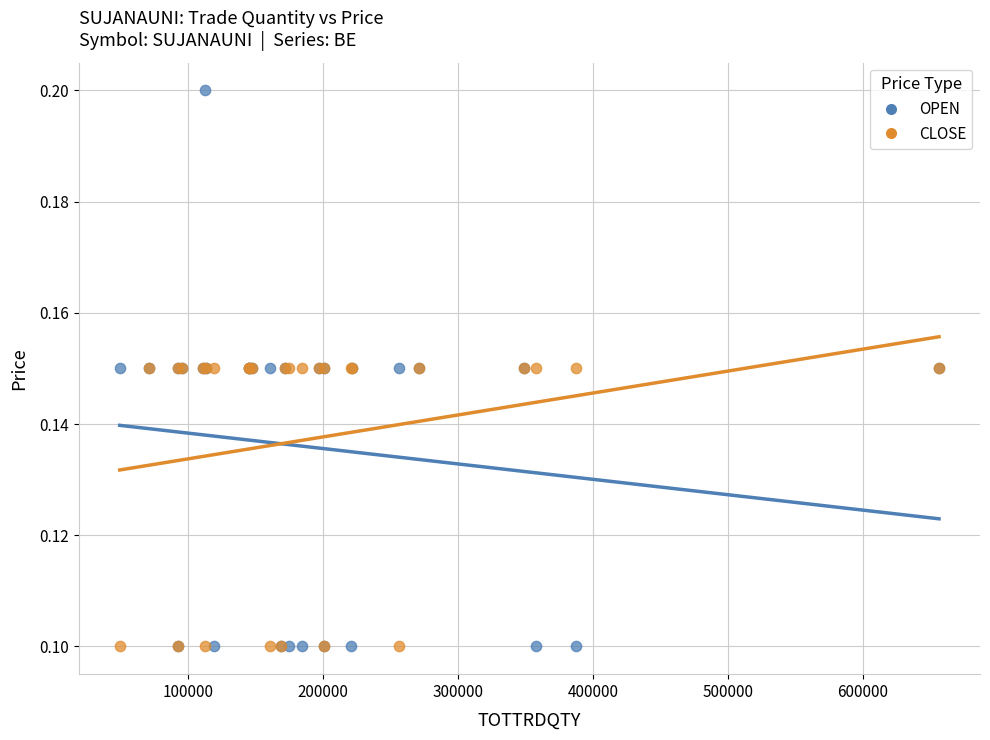

What are all the series names shown in the legend?

OPEN, CLOSE